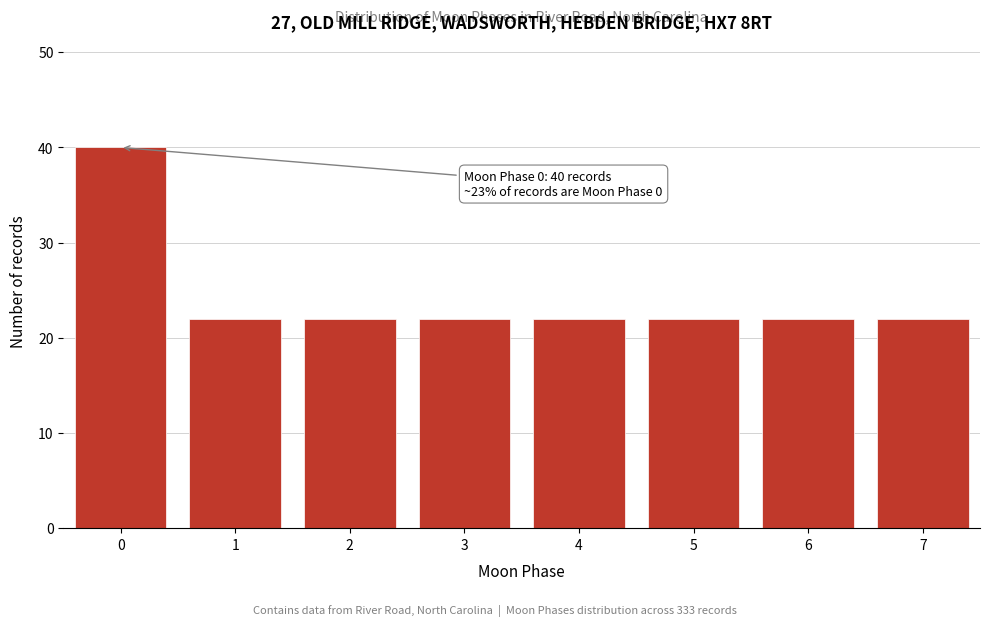

Reading left to right, what are all the values shown in this chart?

40	22	22	22	22	22	22	22